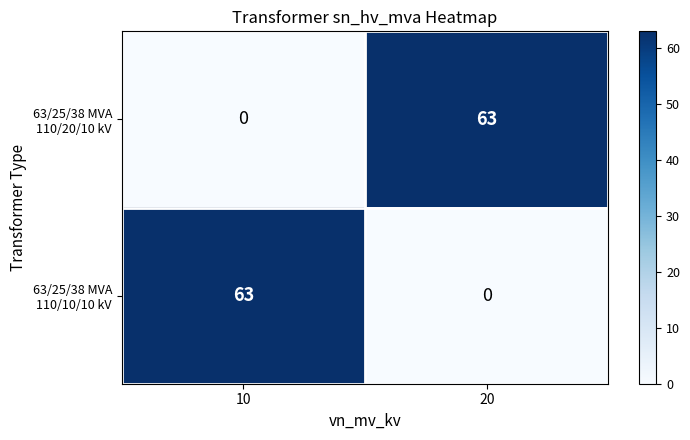

What is the spread (max minus min) of values at 20?

63